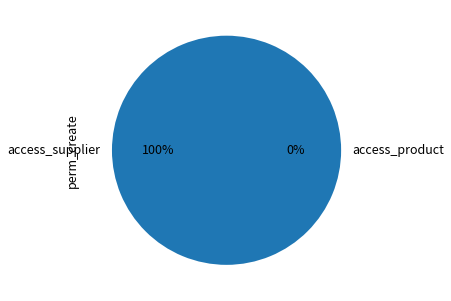

To the nearest percent, what portion does access_supplier represent?

100%